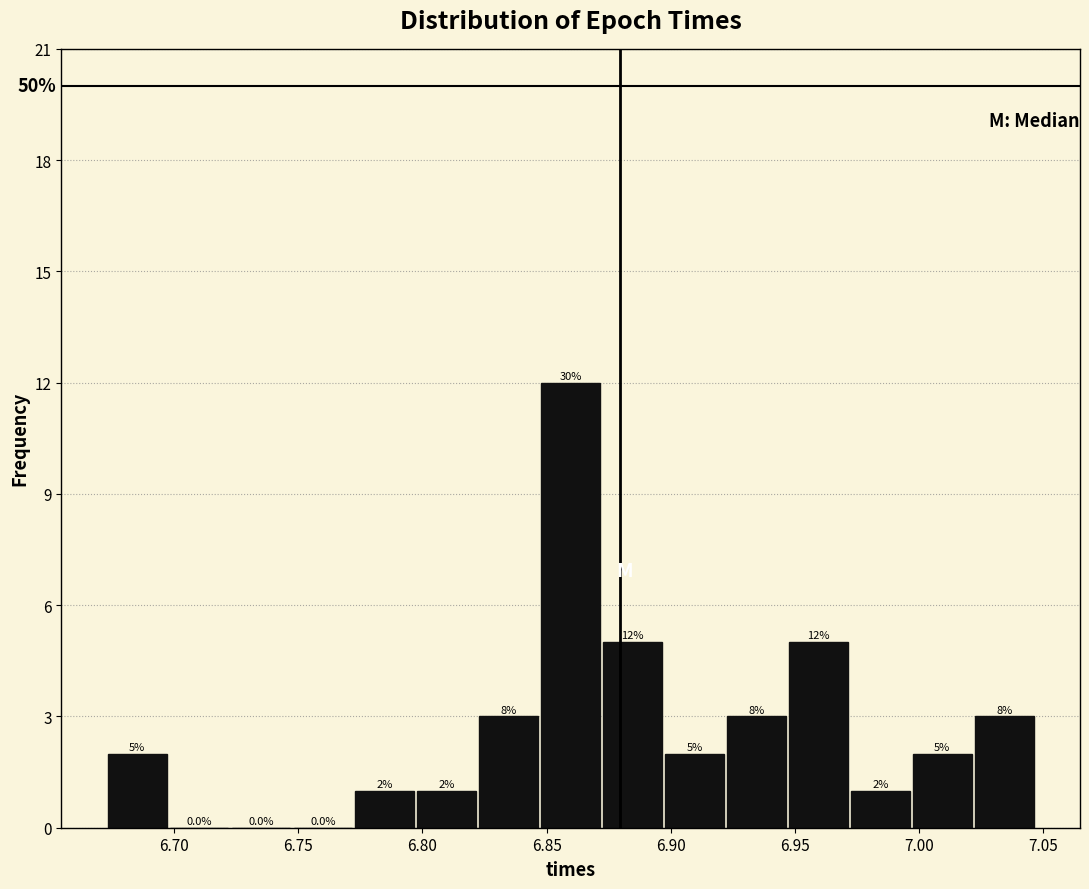

Over which range of the x-axis is the bar tallest?

6.845 to 6.870